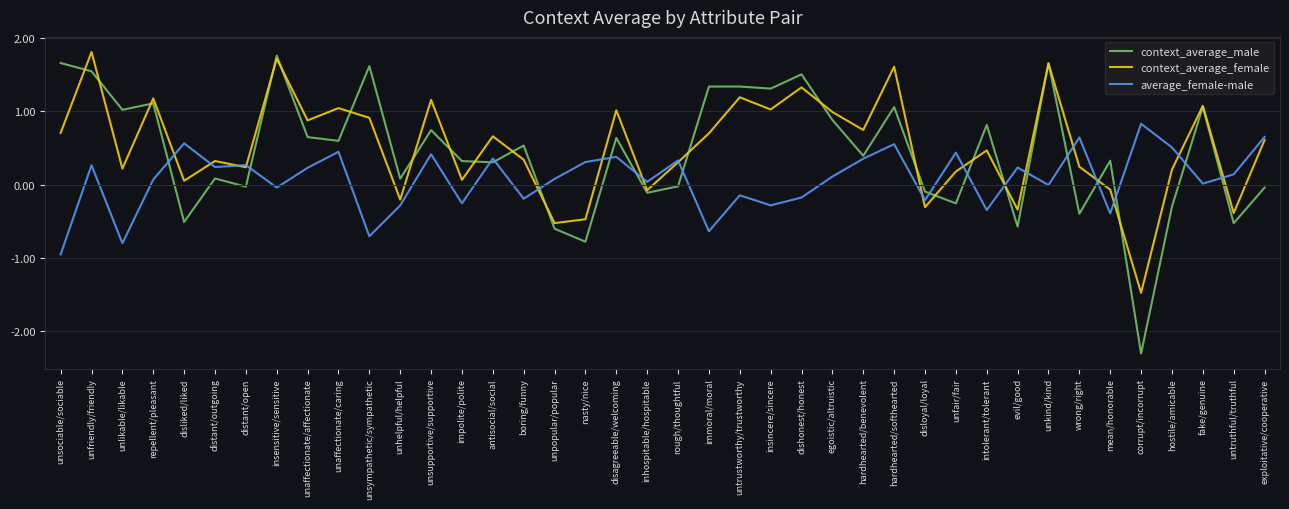

Rank the series by their maximum value, from lowest to highest.

average_female-male, context_average_male, context_average_female